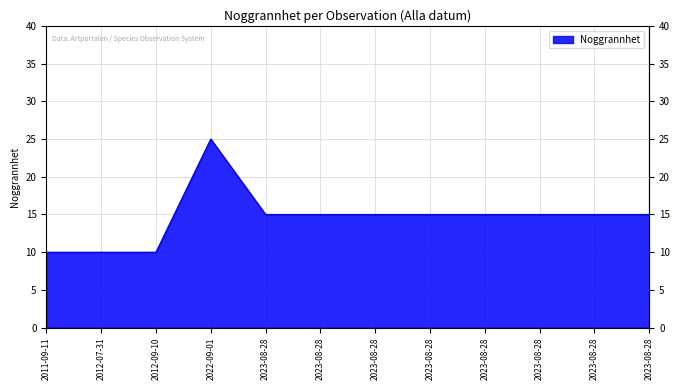

Does the chart display data point markers on the line(s)?

No